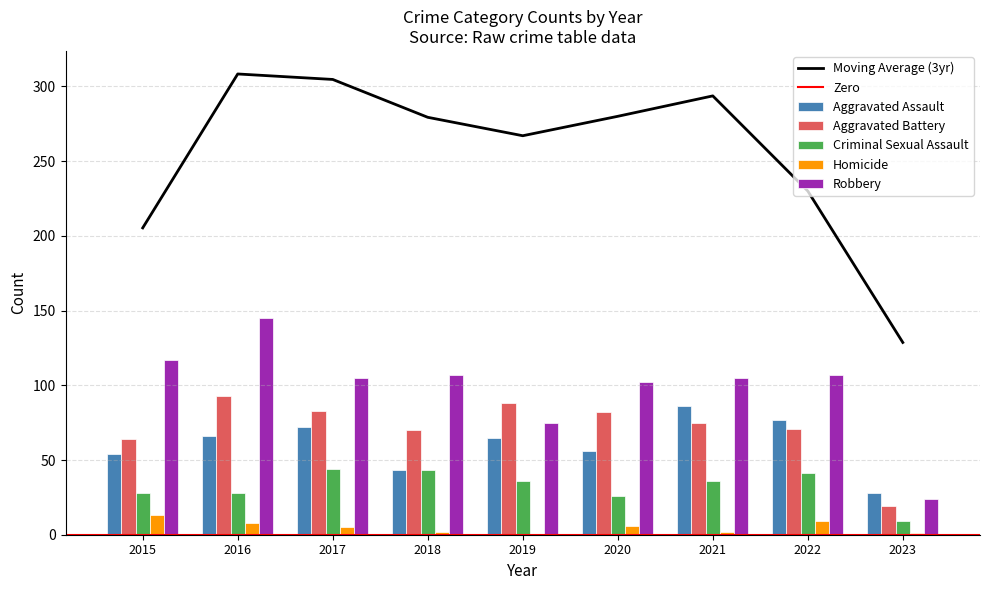

At which category does the chart reach its peak across all series?

2016